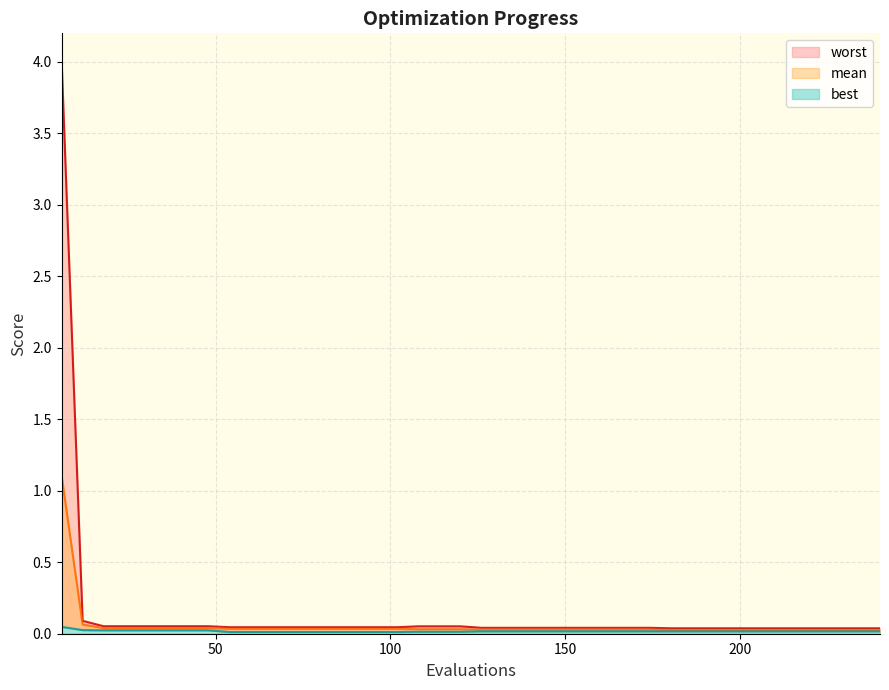

True or false: mean and worst intersect in this chart.

False